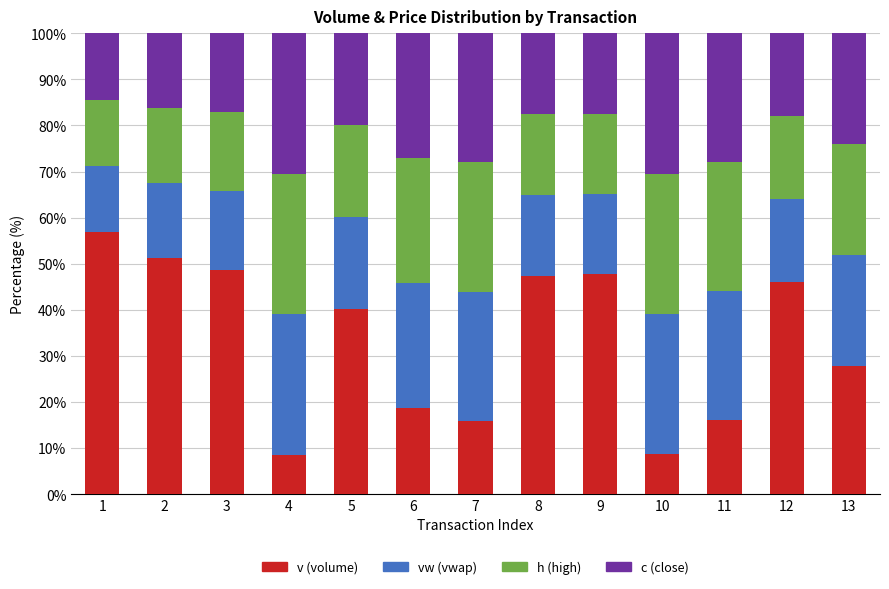

How many values in the v (volume) series are below 40?

6